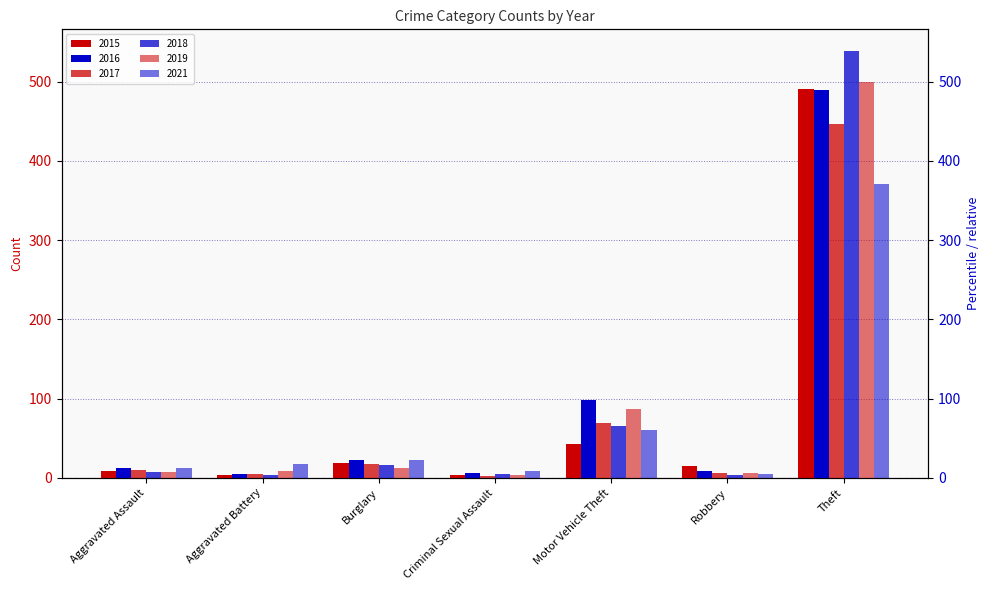

What is the value of the 2016 bar at the 1st from the left?

13